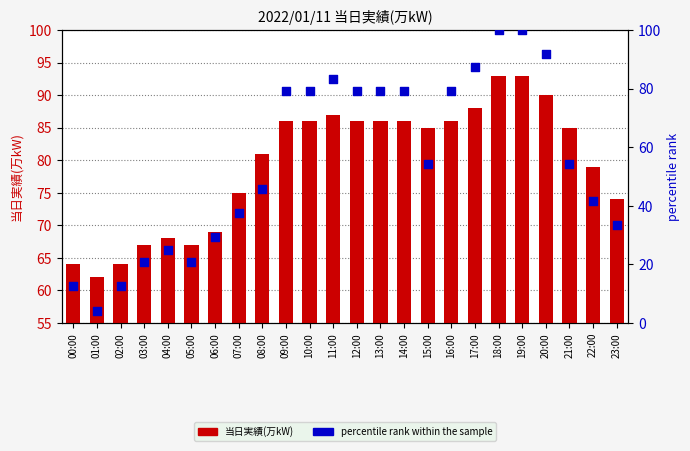

Is the value of 当日実績(万kW) at 22:00 greater than the value of percentile rank within the sample at 00:00?

Yes